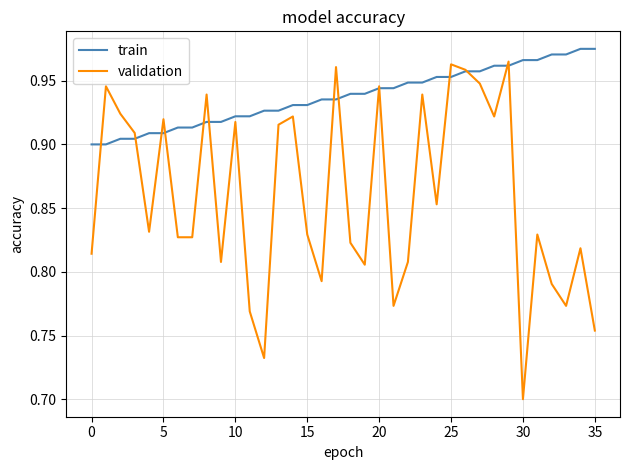

Which series has the largest range (max minus min)?

validation